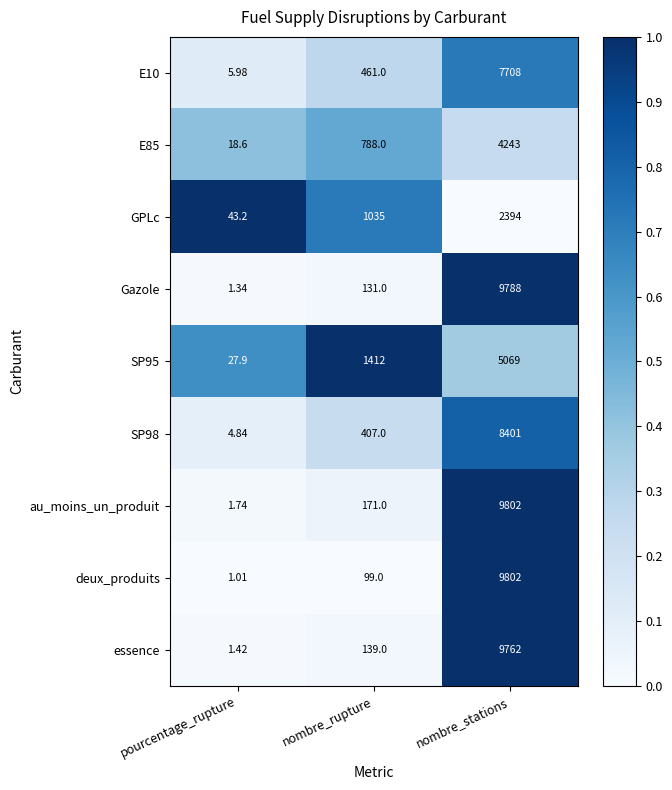

At which category is the sum across all series the highest?

nombre_stations